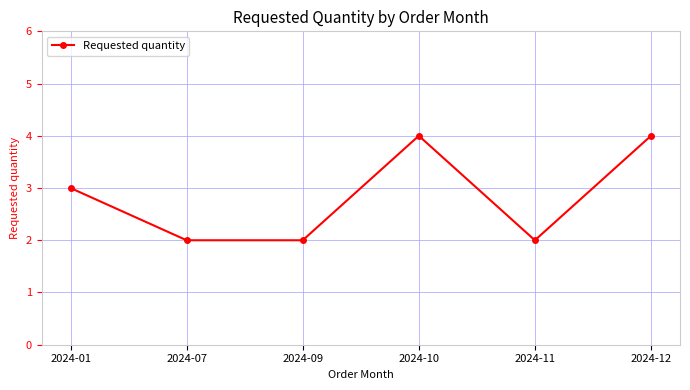

Count the values in the range 2 to 4.

6